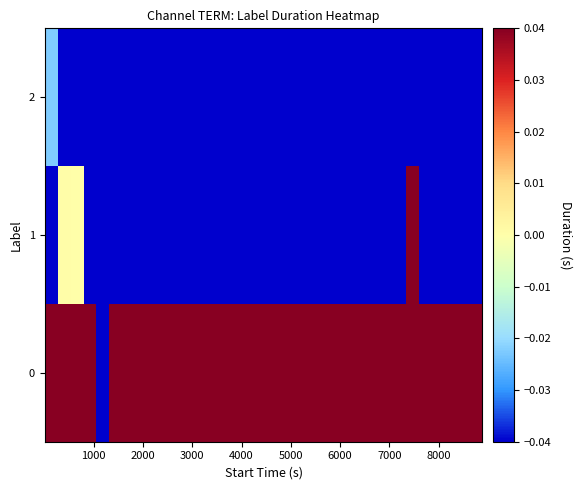

List the series in order of their peak value, highest first.

0, 1, 2